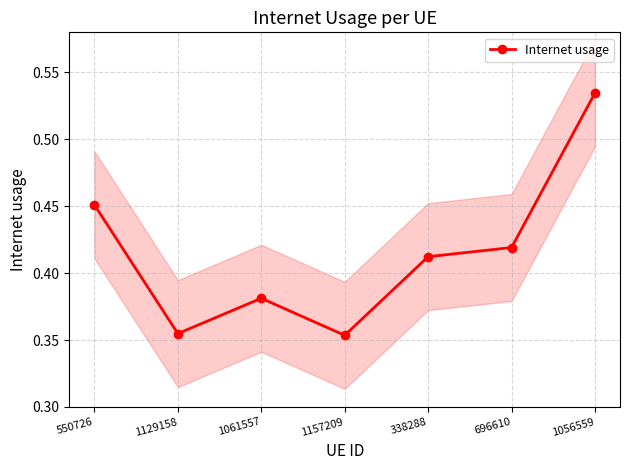

Reading right to left, list all the values displayed in this chart.

0.5	0.4	0.4	0.4	0.4	0.4	0.5